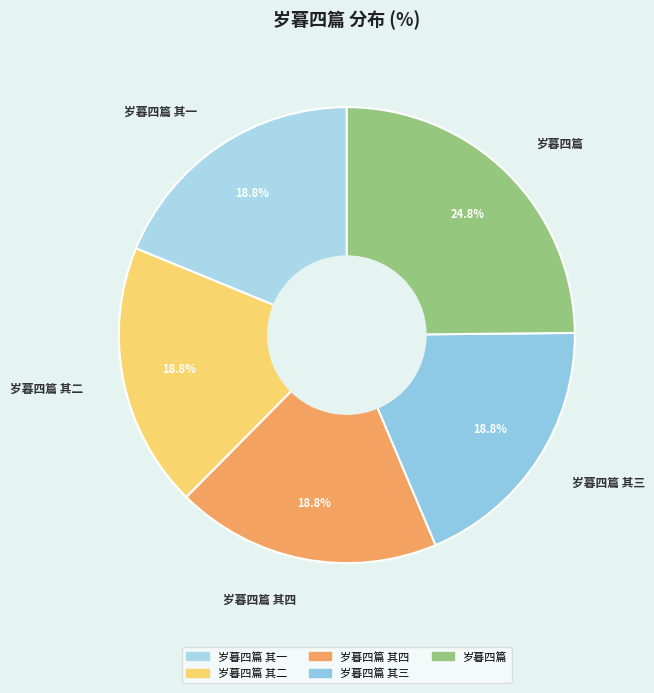

How many slices are in this pie chart?

5